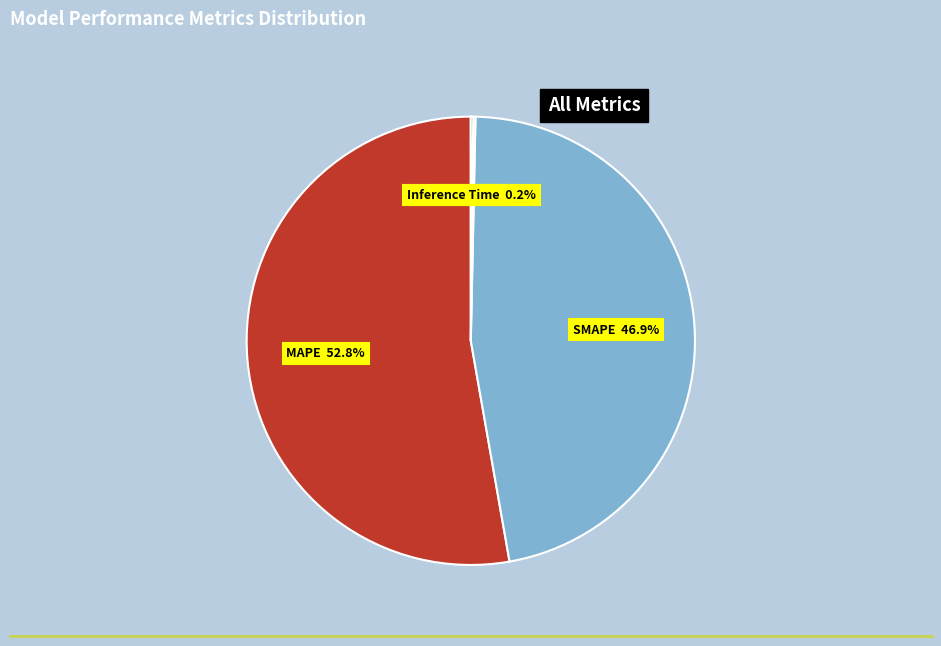

How much of the chart is everything except SMAPE?

53.1%